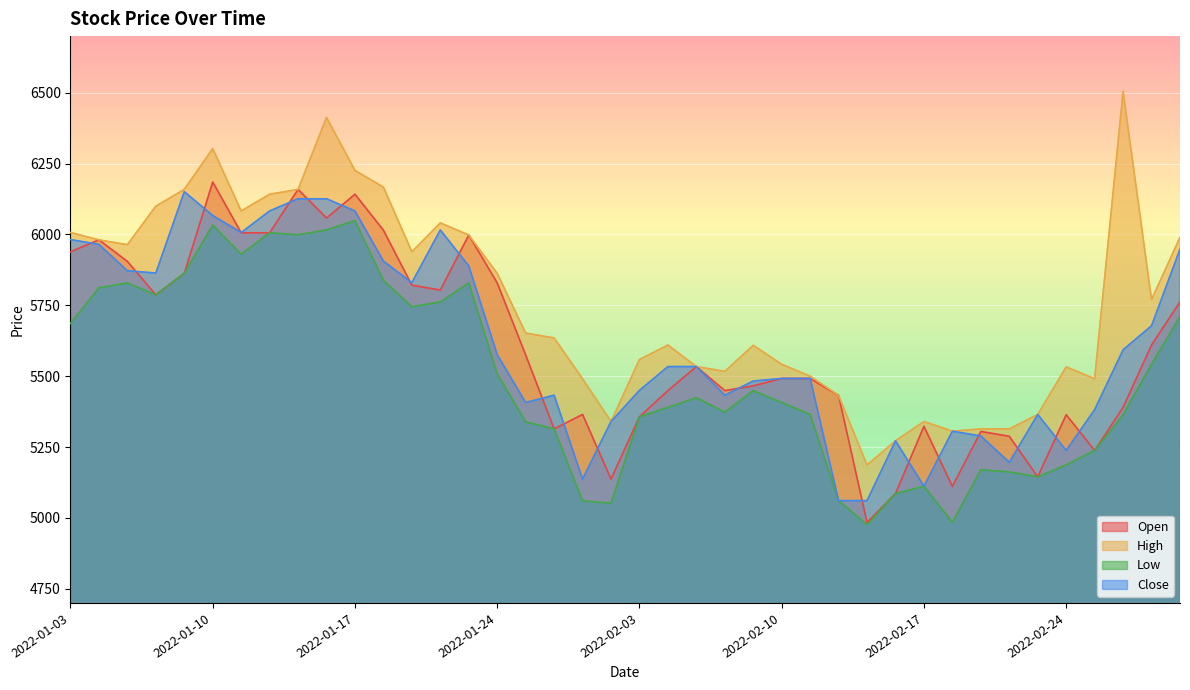

At which label does Low reach its peak?

2022-01-17